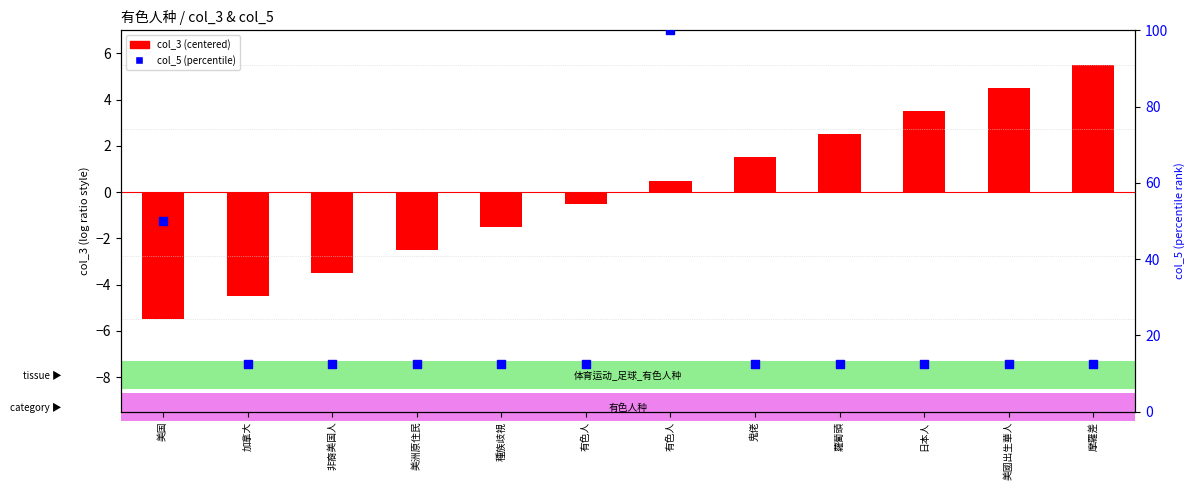

Which series contains the highest Y value?

col_5 (percentile)